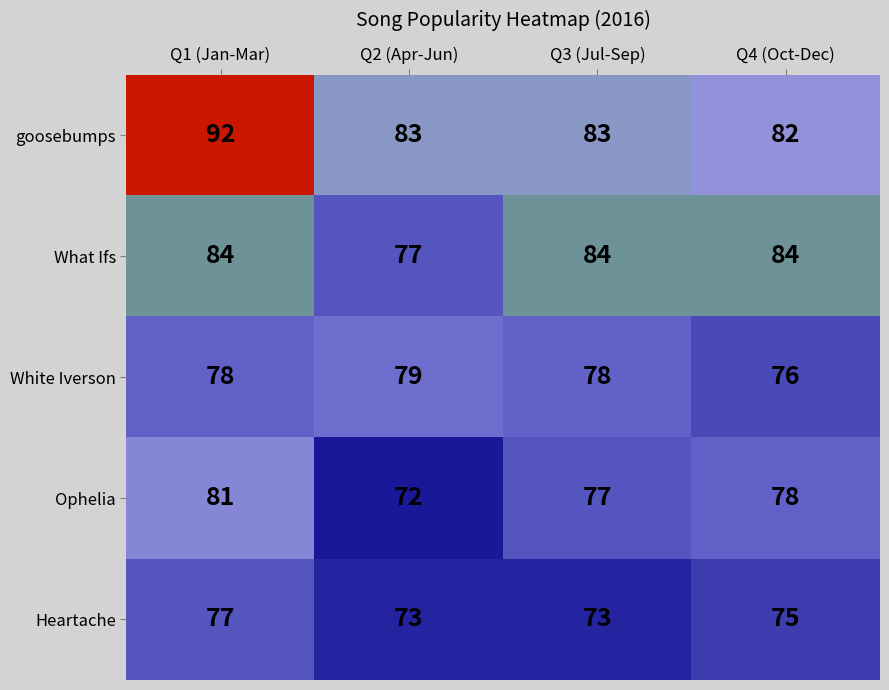

Is it true that Heartache equals 127 at Q2 (Apr-Jun)?

False